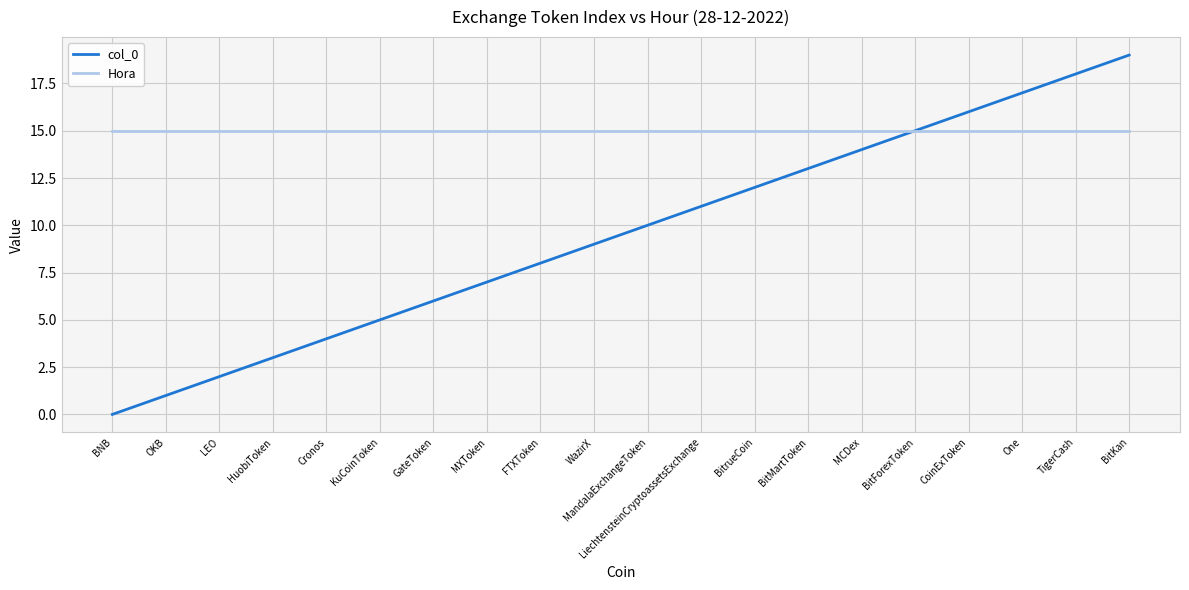

What is the greatest value displayed?

19